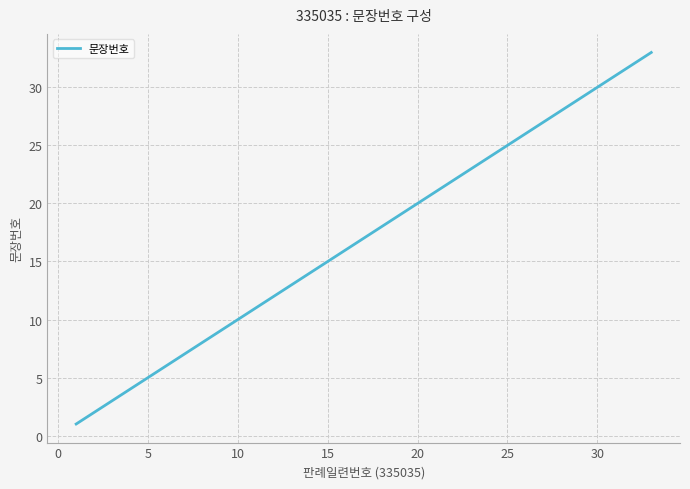

What is the smallest value displayed?

1.0